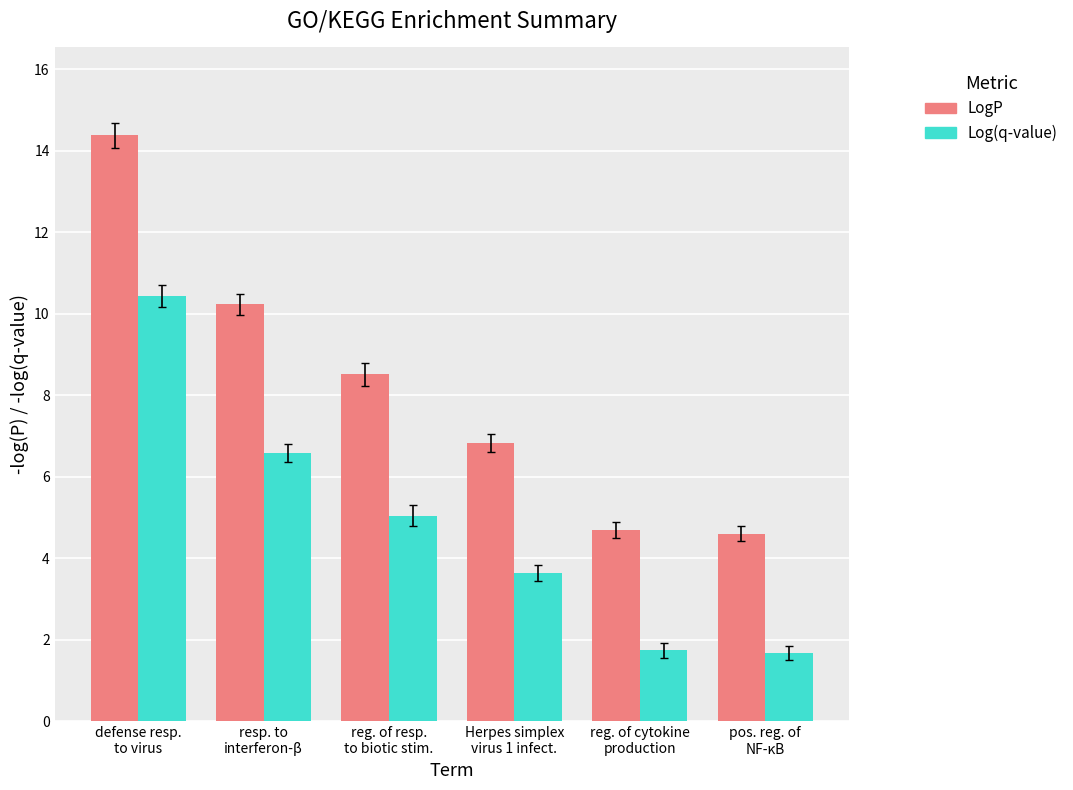

Is it true that Log(q-value) equals 6.3 at Herpes simplex
virus 1 infect.?

False